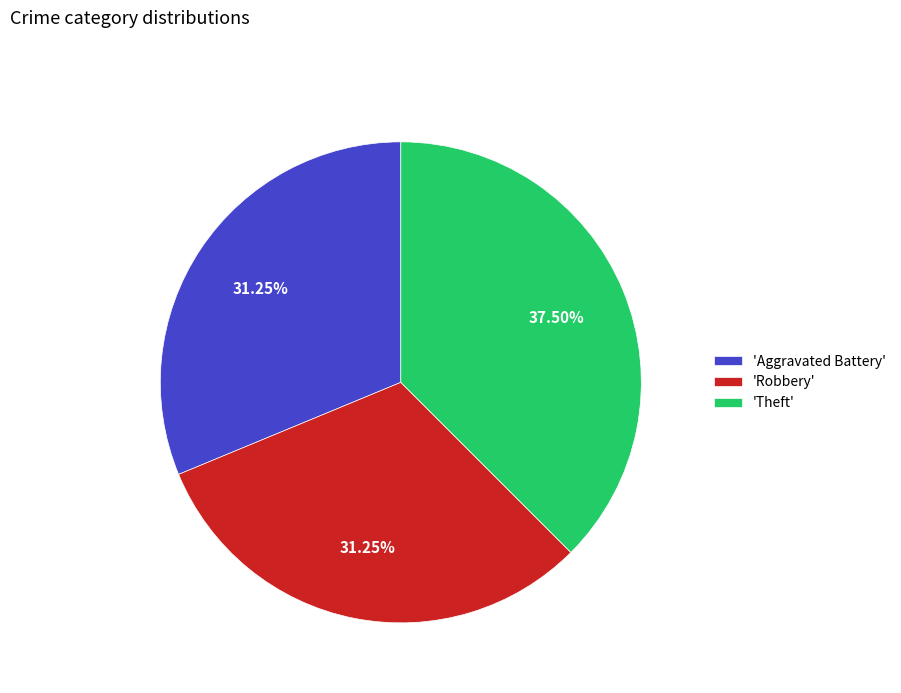

Which category has the biggest portion of the pie?

'Theft'